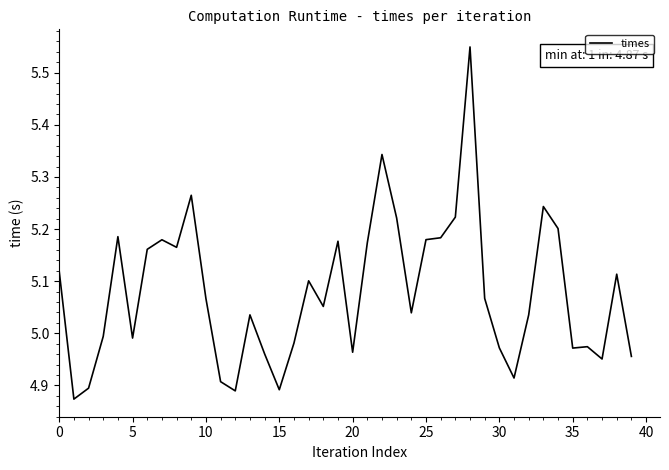

Count the number of categories in the chart.

40